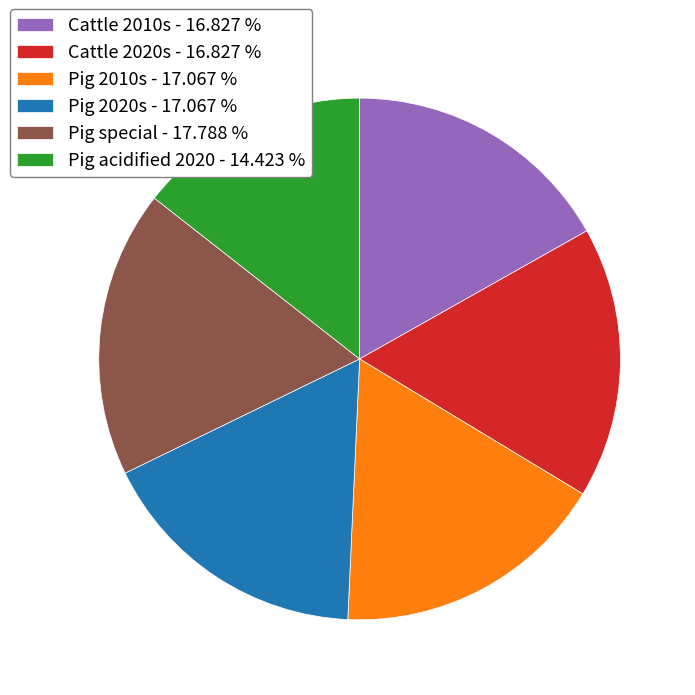

Count the number of slices in the pie.

6